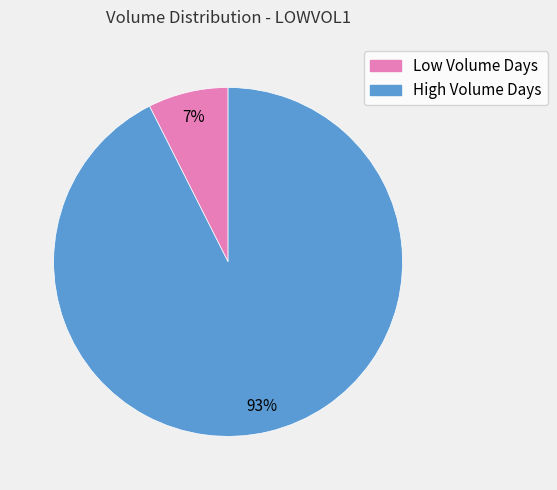

Is there any slice that represents more than half of the pie?

Yes